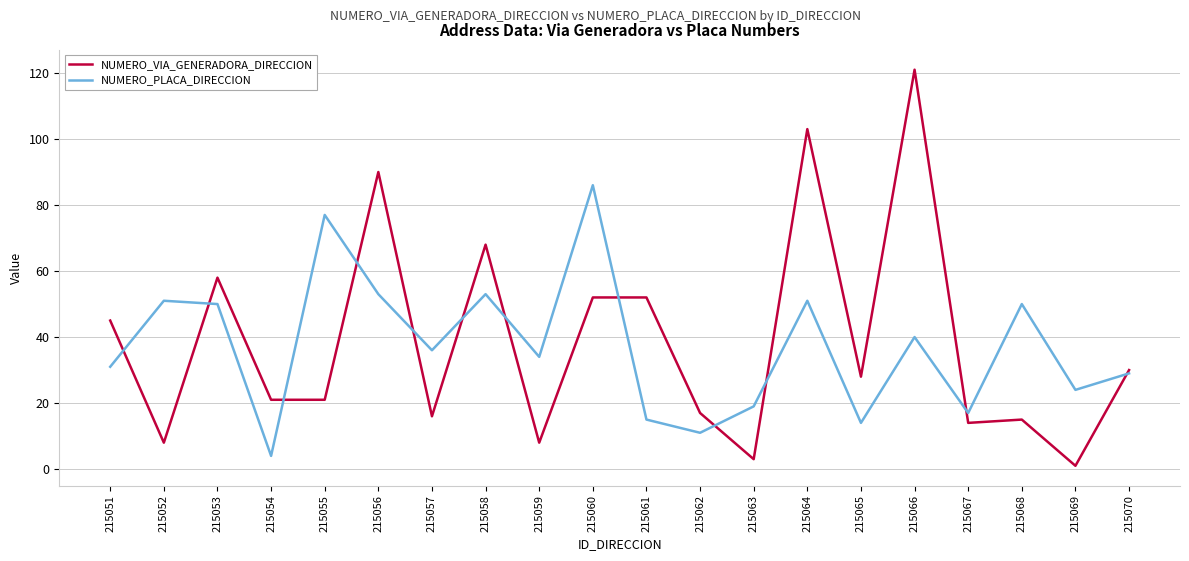

What is the difference between the NUMERO_VIA_GENERADORA_DIRECCION values at 215063 and 215053?

55